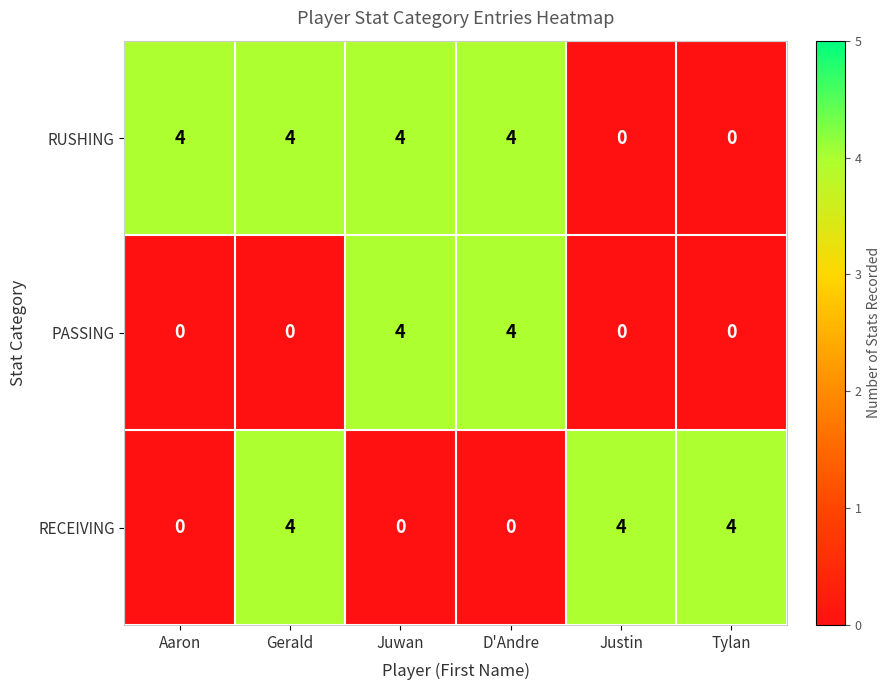

List the series in order of their overall mean, highest first.

RUSHING, RECEIVING, PASSING